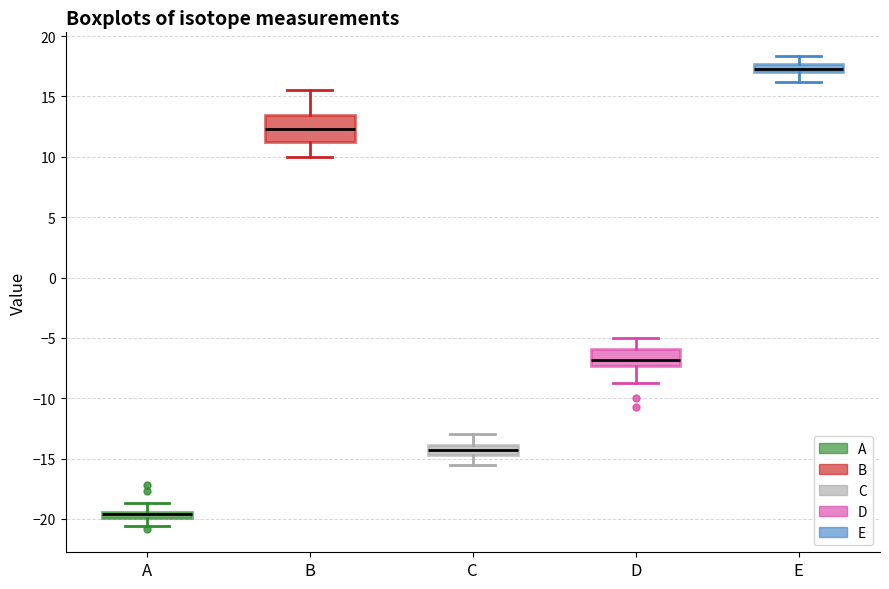

Which box is the tallest, from its lower edge to its upper edge?

B